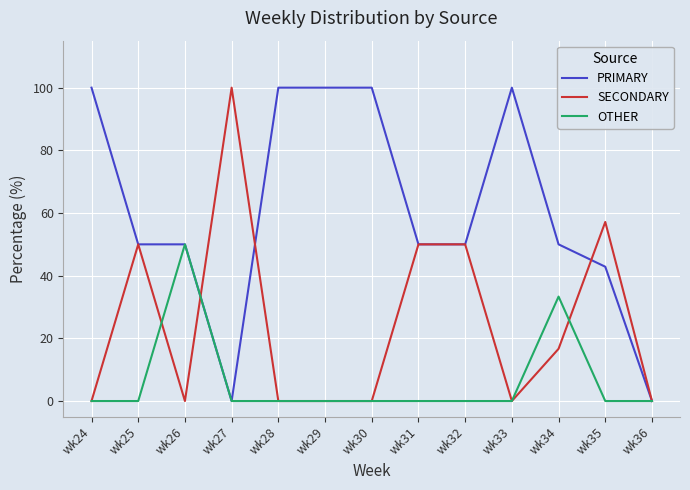

Read the PRIMARY value at wk29.

100.0